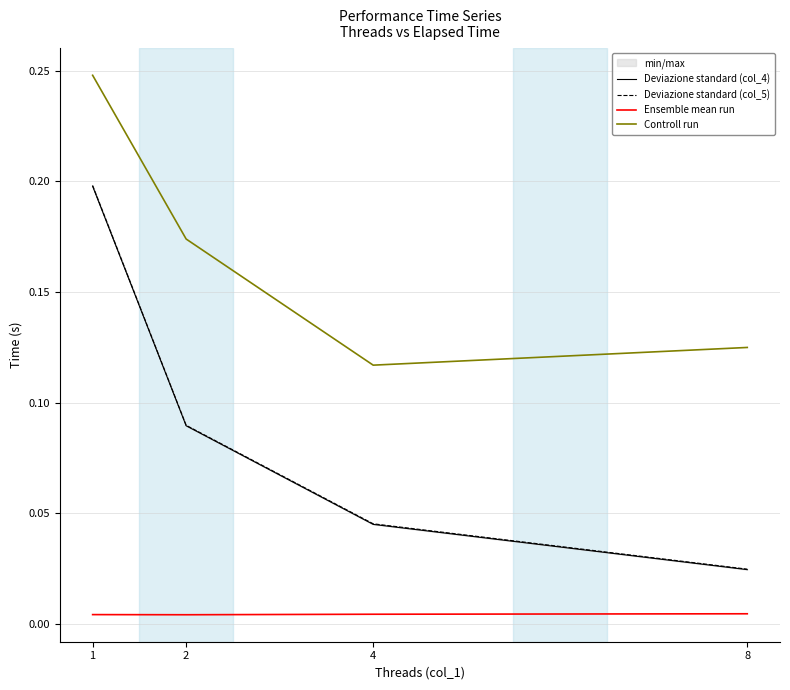

How many lines are shown in the chart?

4